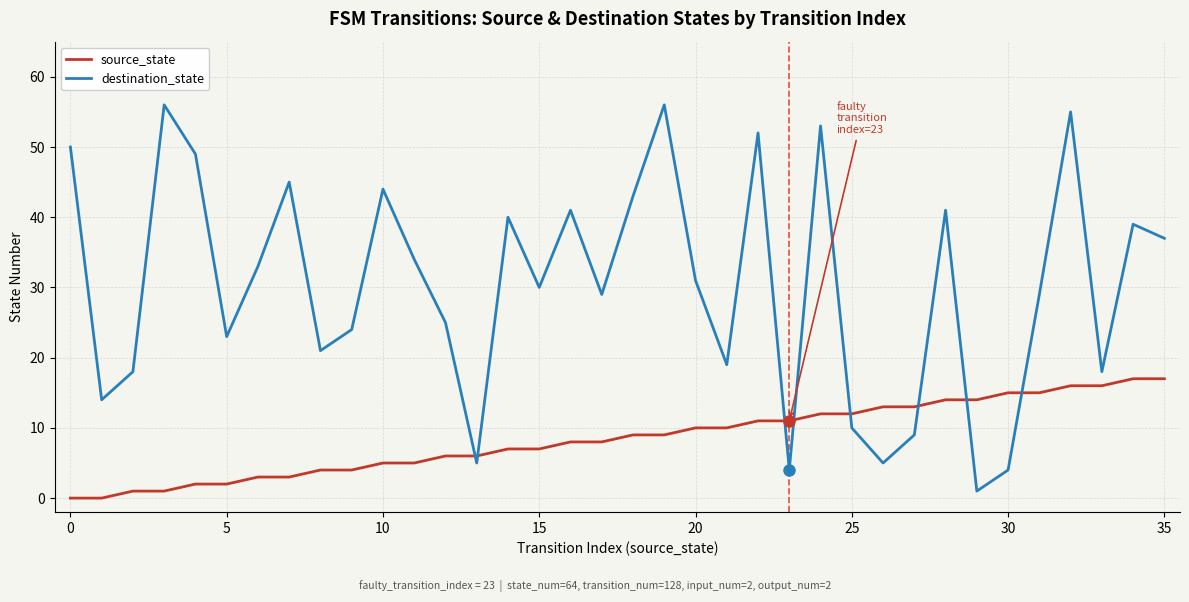

How many series are shown in this chart?

2